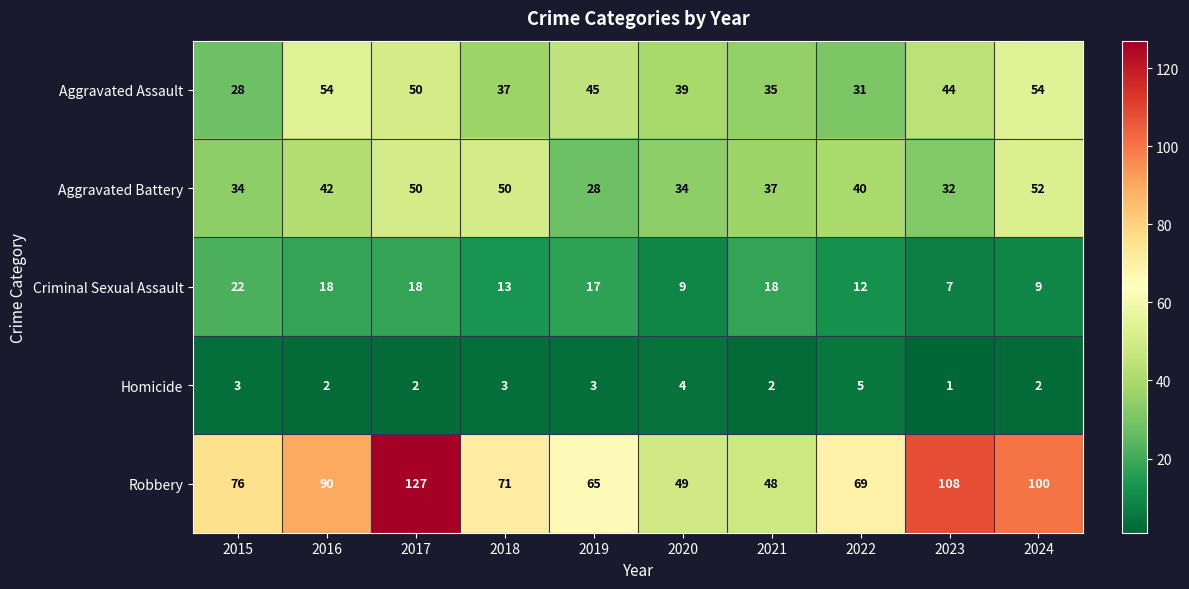

At which label does Robbery reach its minimum?

2021